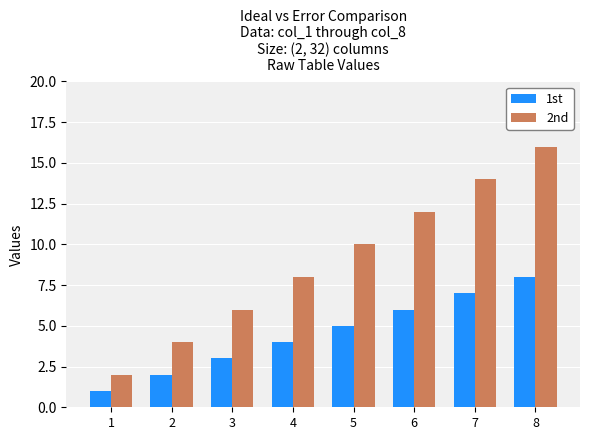

How many groups of bars are there?

8